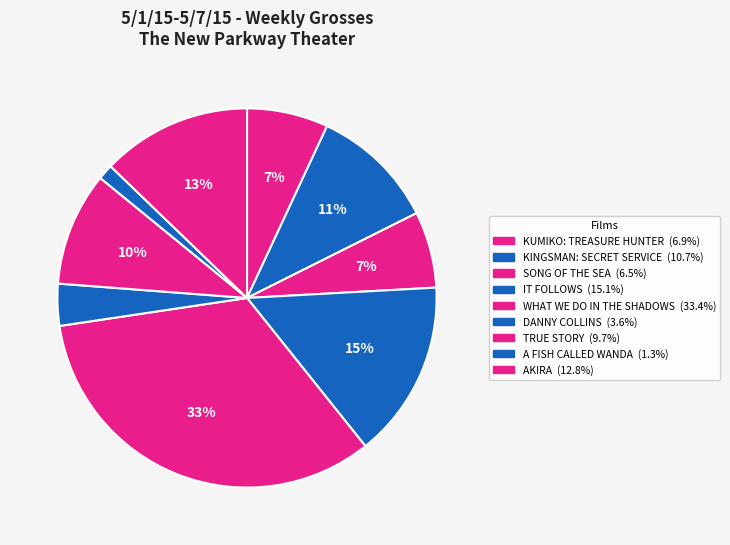

How many slices are in this pie chart?

9